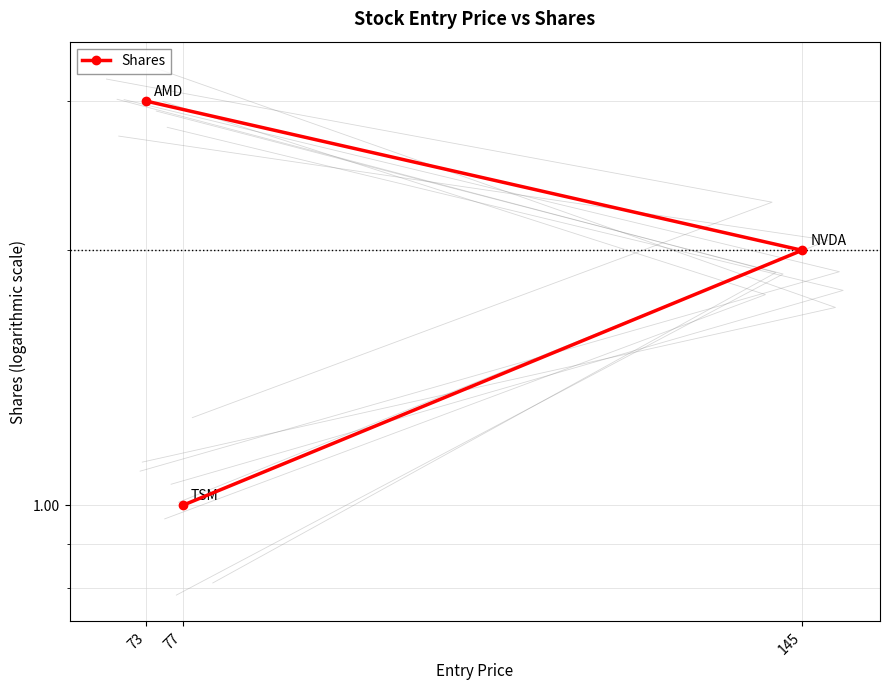

How many lines are shown in the chart?

1